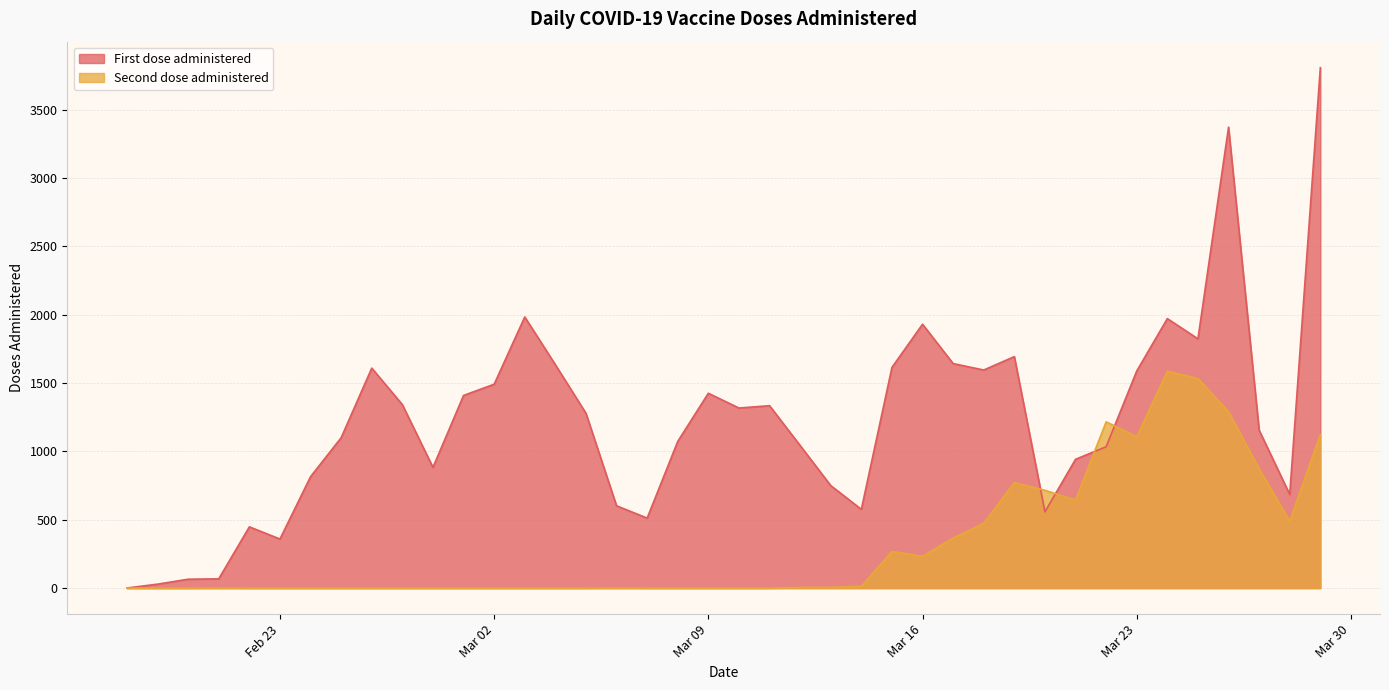

What is the sum of all First dose administered values?

48554